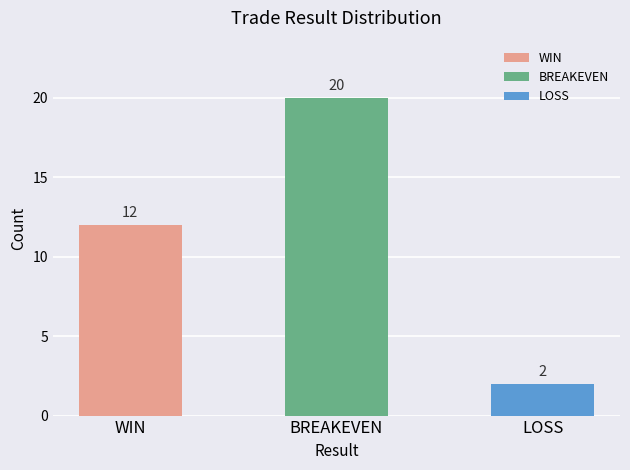

What is the maximum value shown in the chart?

20